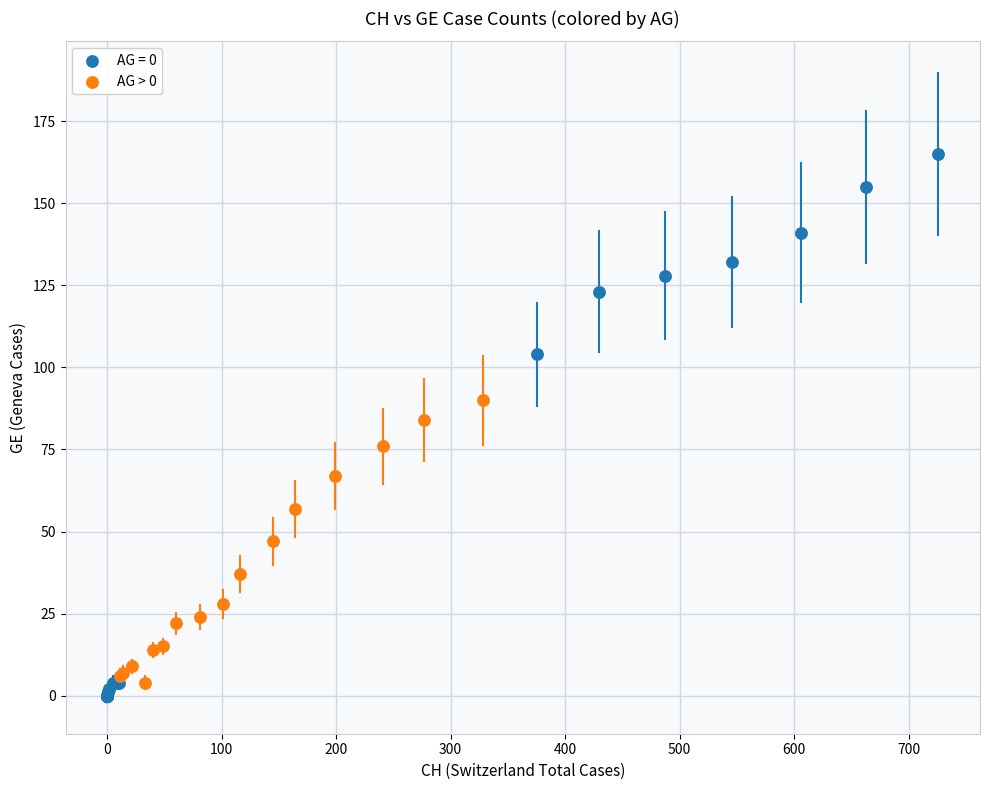

Which series contains the highest Y value?

AG = 0